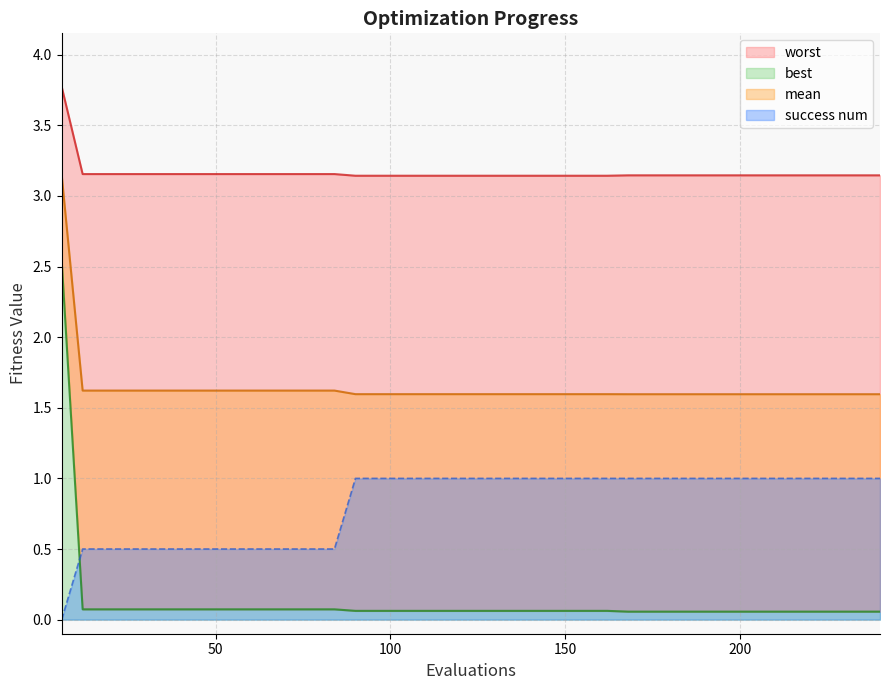

True or false: best has more than 2 interior local peaks.

False